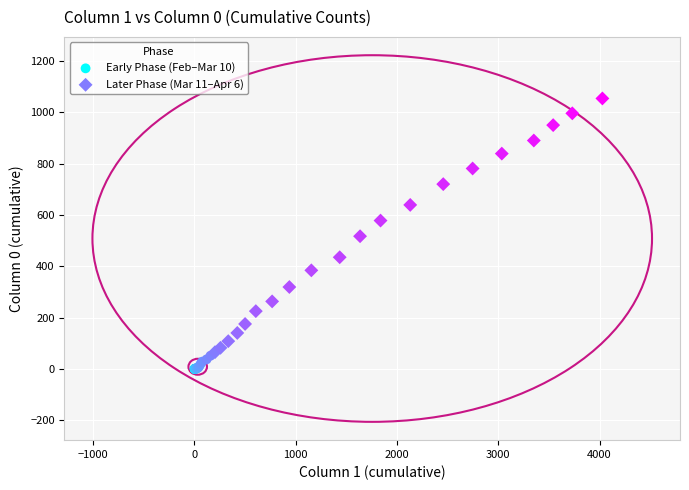

Which series has the largest Y range (max minus min)?

Later Phase (Mar 11–Apr 6)